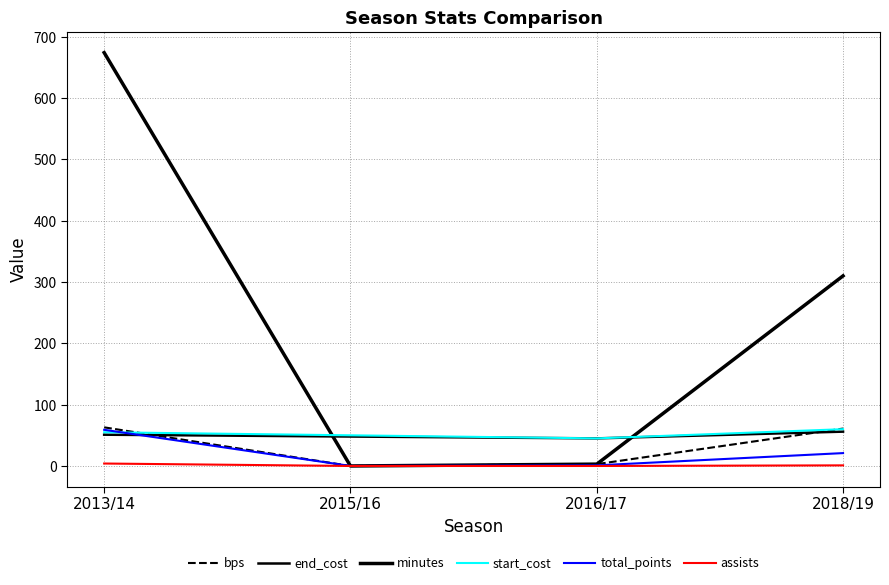

Does the chart display data point markers on the line(s)?

No